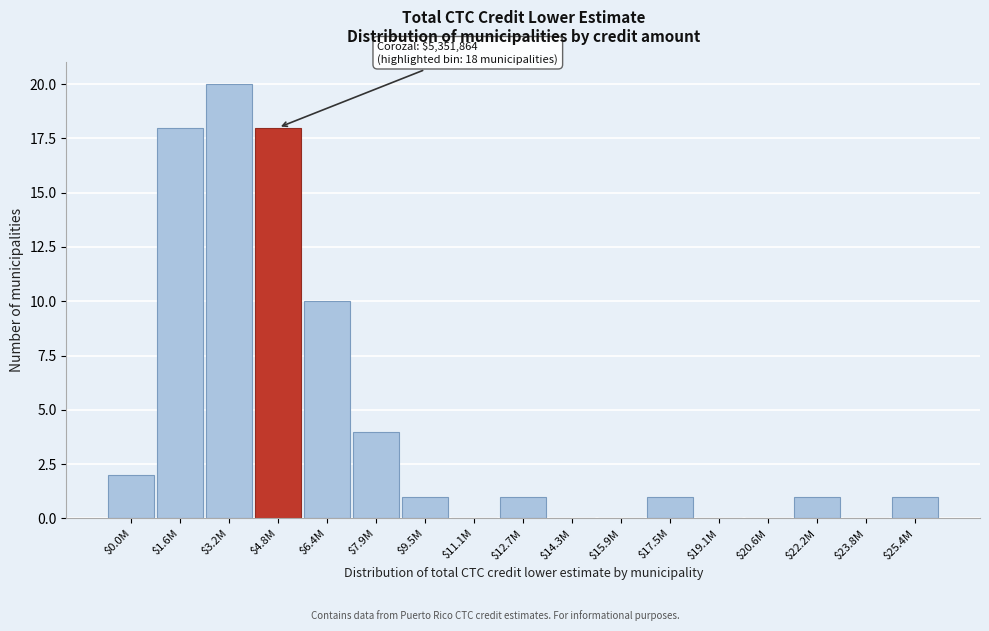

The value at $11.1M is -11. True or false?

False